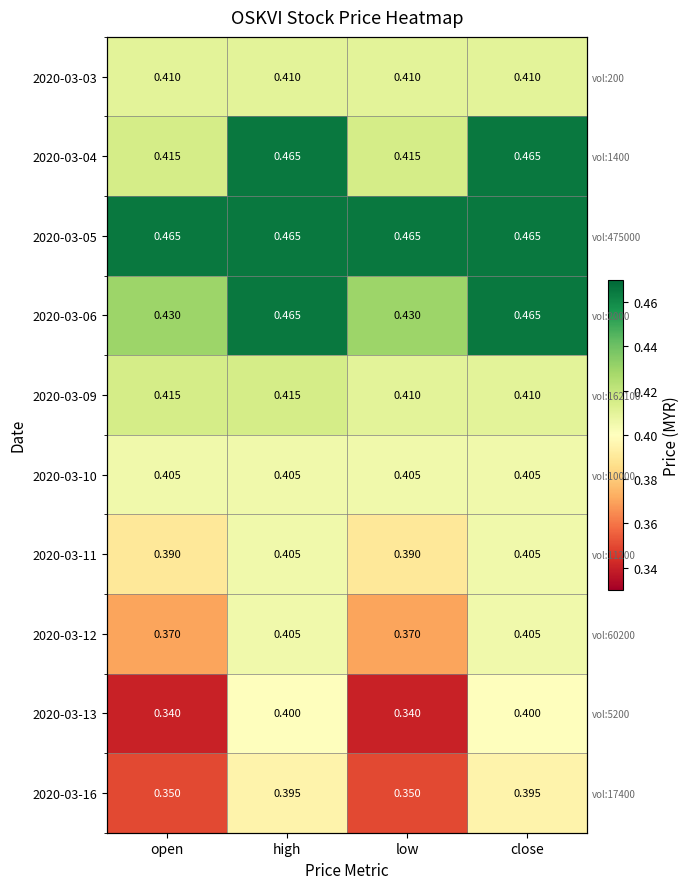

What is the total value across all series at open?

4.0